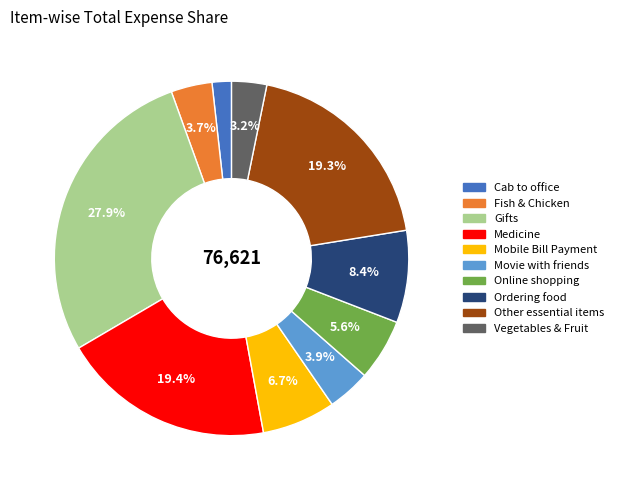

To the nearest percent, what percentage of the pie is Gifts?

28%